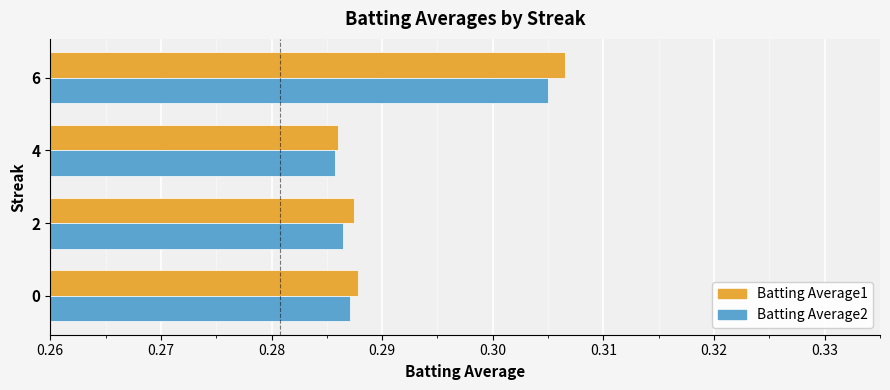

Which category has the lowest value across all series?

4